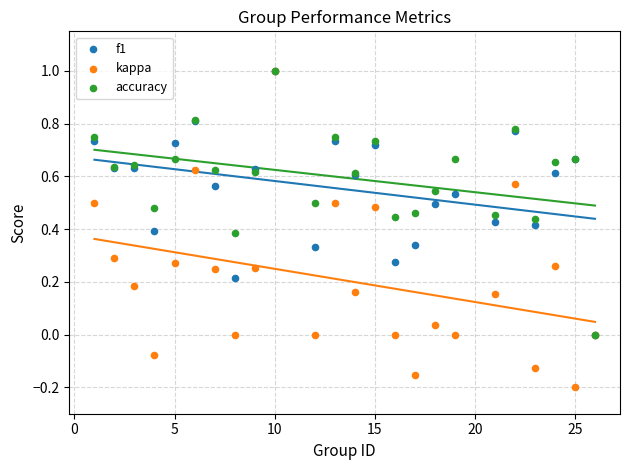

What are all the series names shown in the legend?

f1, kappa, accuracy